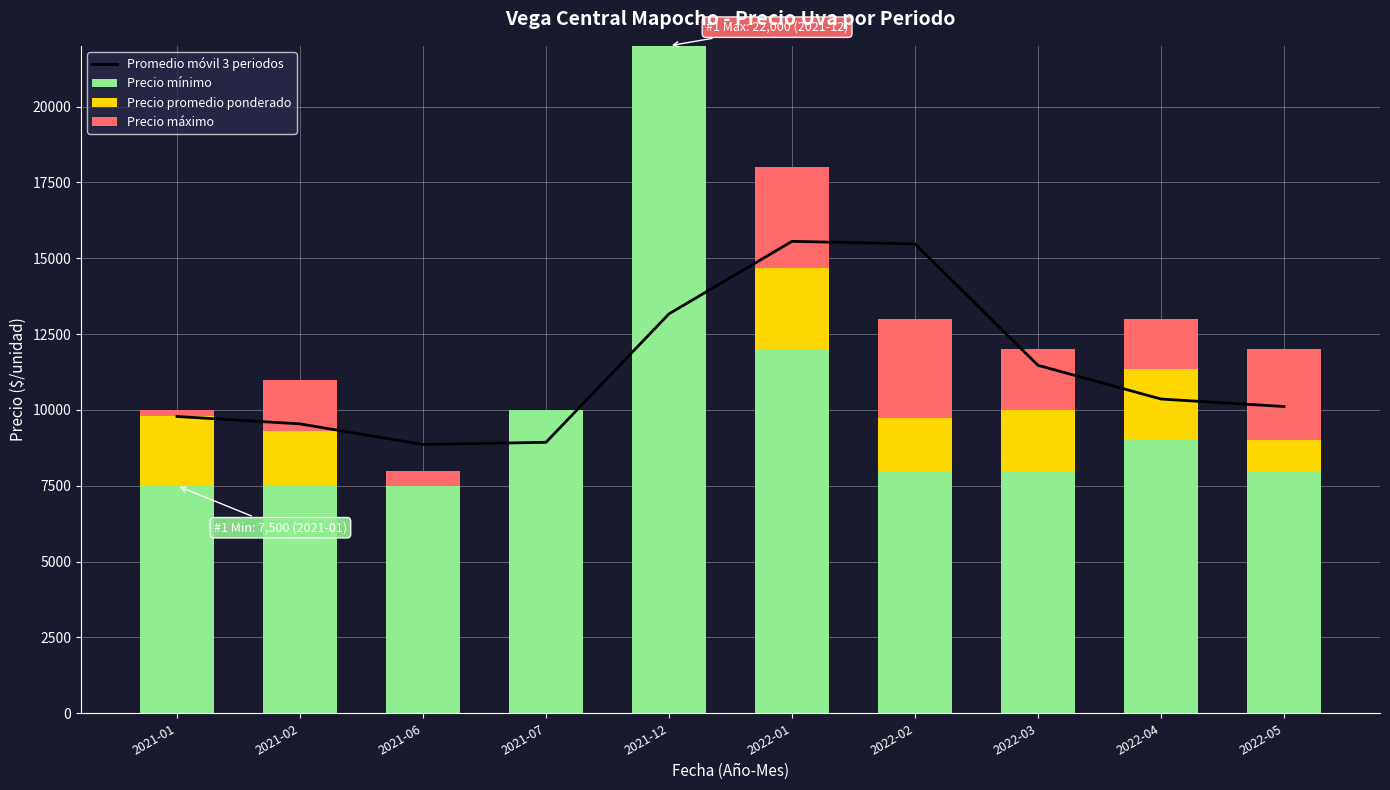

Reading right to left, what are all the values shown in this chart?

Promedio móvil 3 periodos: 2022-05=10111.0	2022-04=10358.0	2022-03=11469.3	2022-02=15469.3	2022-01=15555.7	2021-12=13166.7	2021-07=8931.7	2021-06=8859.3	2021-02=9539.0	2021-01=9783.0
Precio mínimo: 2022-05=8000.0	2022-04=9000.0	2022-03=8000.0	2022-02=8000.0	2022-01=12000.0	2021-12=22000.0	2021-07=10000.0	2021-06=7500.0	2021-02=7500.0	2021-01=7500.0
Precio promedio ponderado: 2022-05=1000.0	2022-04=2333.0	2022-03=2000.0	2022-02=1741.0	2022-01=2667.0	2021-12=0.0	2021-07=0.0	2021-06=0.0	2021-02=1795.0	2021-01=2283.0
Precio máximo: 2022-05=3000.0	2022-04=1667.0	2022-03=2000.0	2022-02=3259.0	2022-01=3333.0	2021-12=0.0	2021-07=0.0	2021-06=500.0	2021-02=1705.0	2021-01=217.0